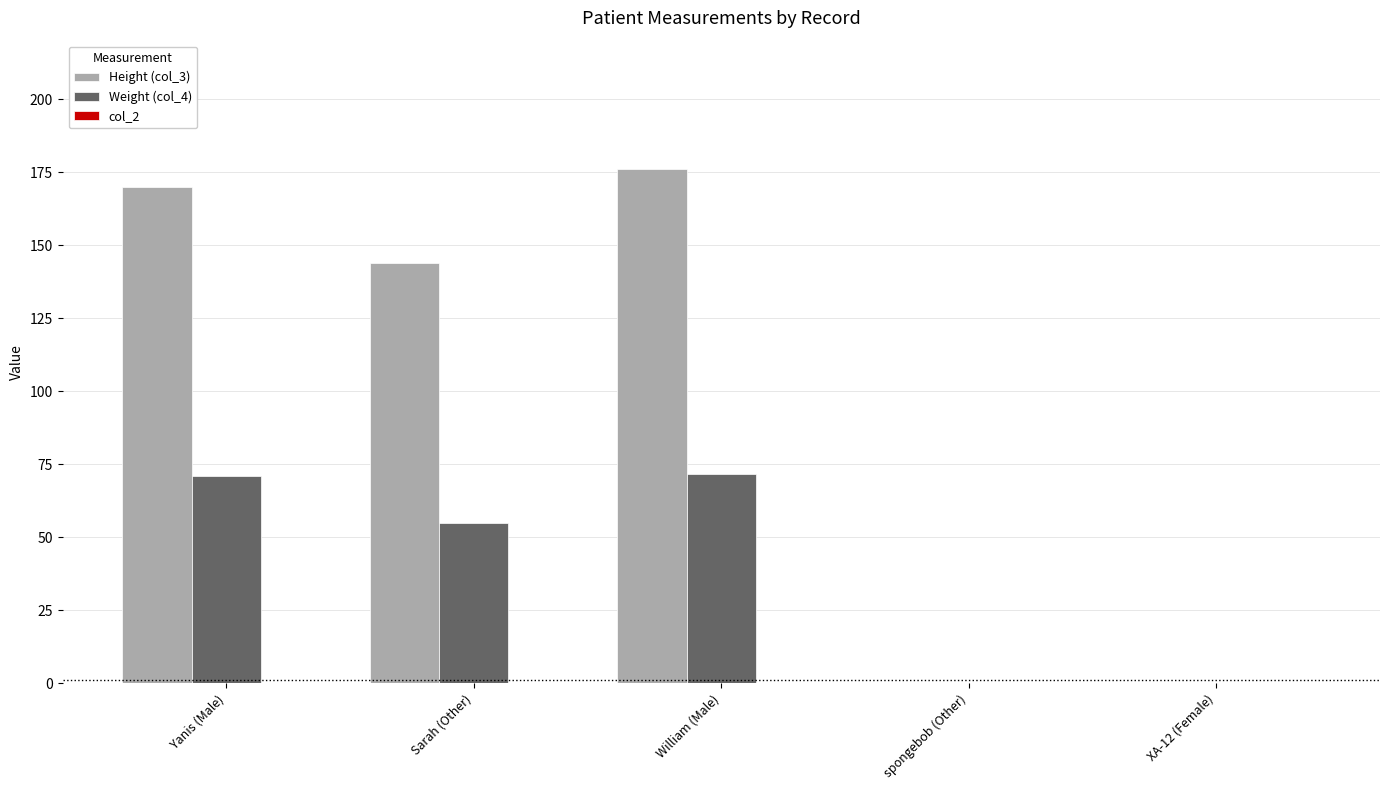

Which series has the largest total across all categories?

Height (col_3)